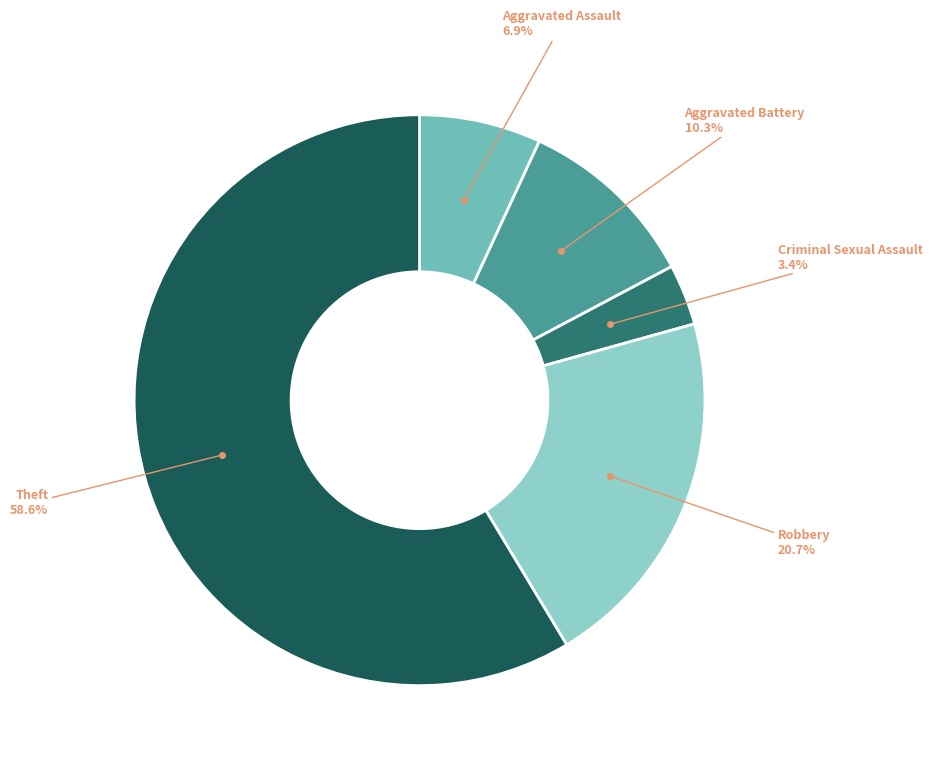

To the nearest percent, what is the difference between the largest and smallest slice percentages?

55%